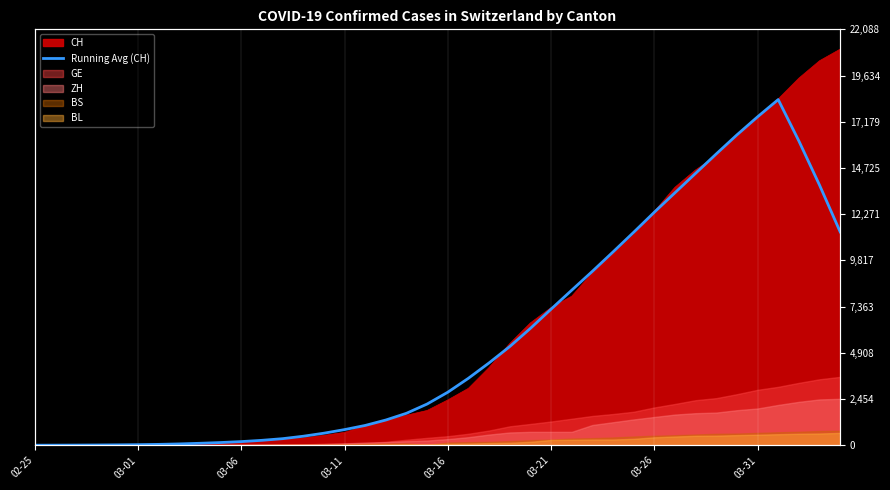

How many data points are less than 2816?

20